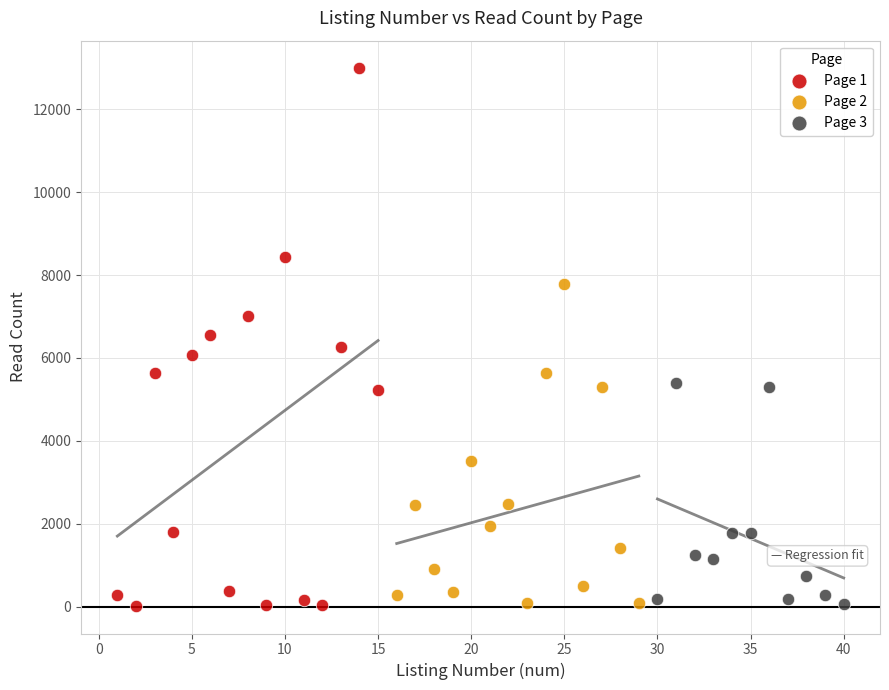

Which series has the widest spread of Y values?

Page 1